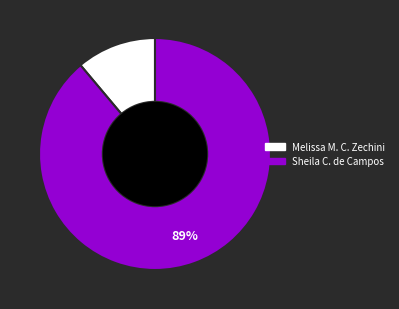

Does any single category account for the majority?

Yes